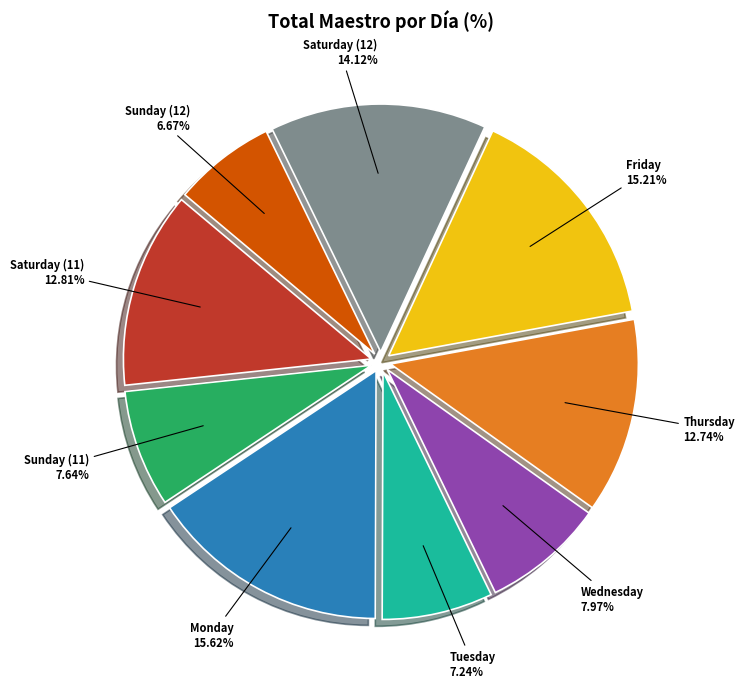

To the nearest percent, what is the difference between the Saturday (11) and Monday slice percentages?

3%